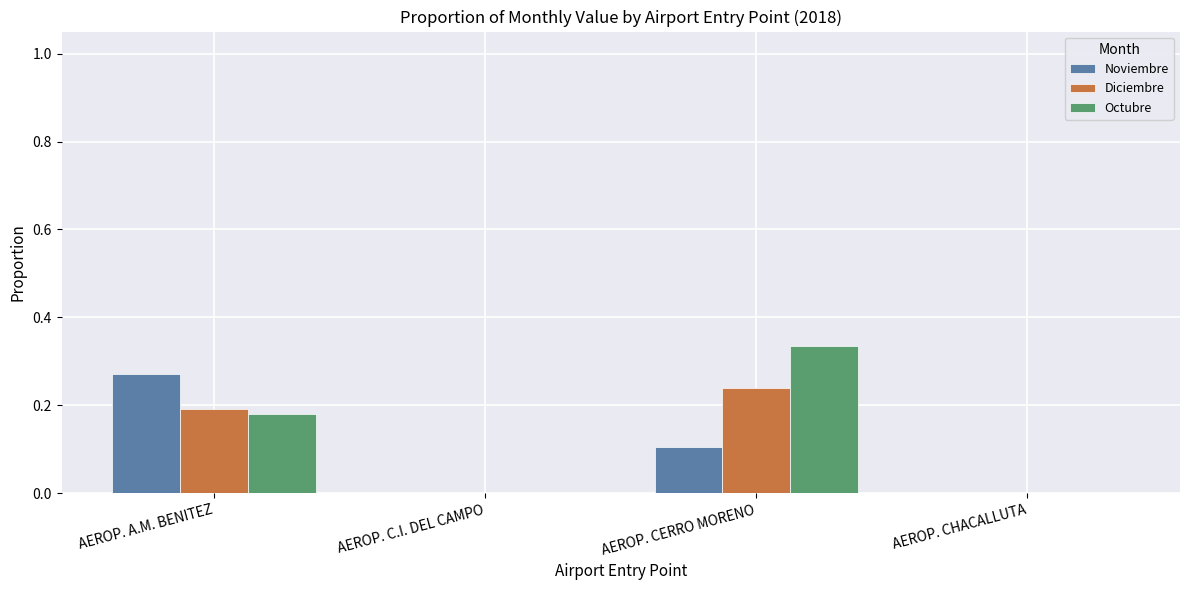

The Noviembre series shows 0.1 at AEROP. CERRO MORENO. True or false?

True